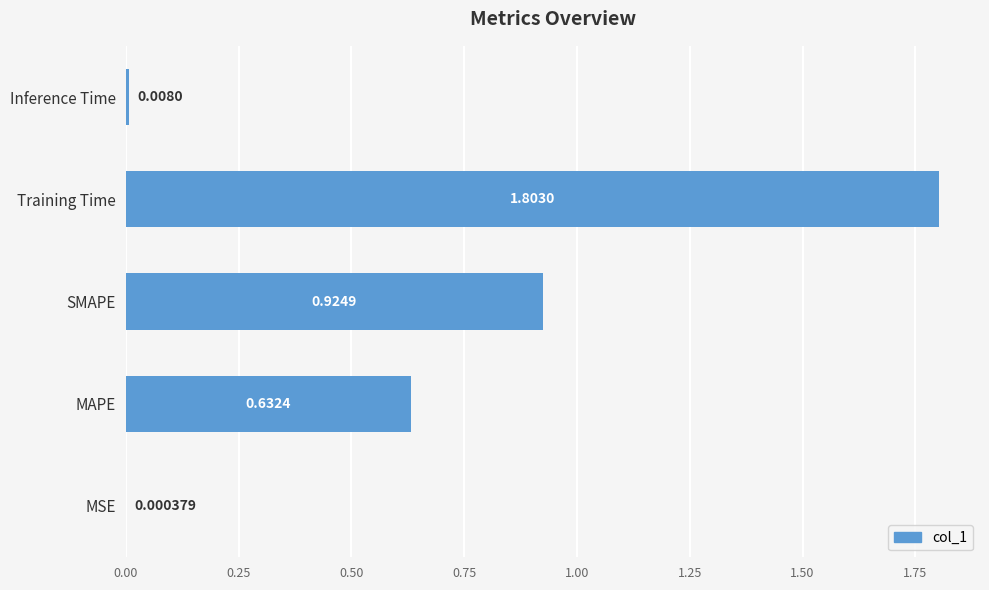

Between MSE and MAPE, which is larger?

MAPE